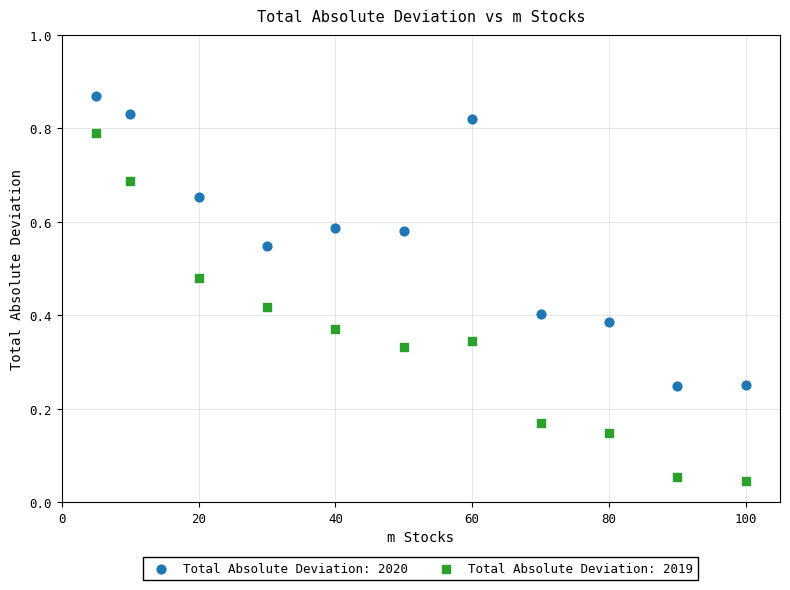

Which series reaches the minimum Y coordinate?

Total Absolute Deviation: 2019